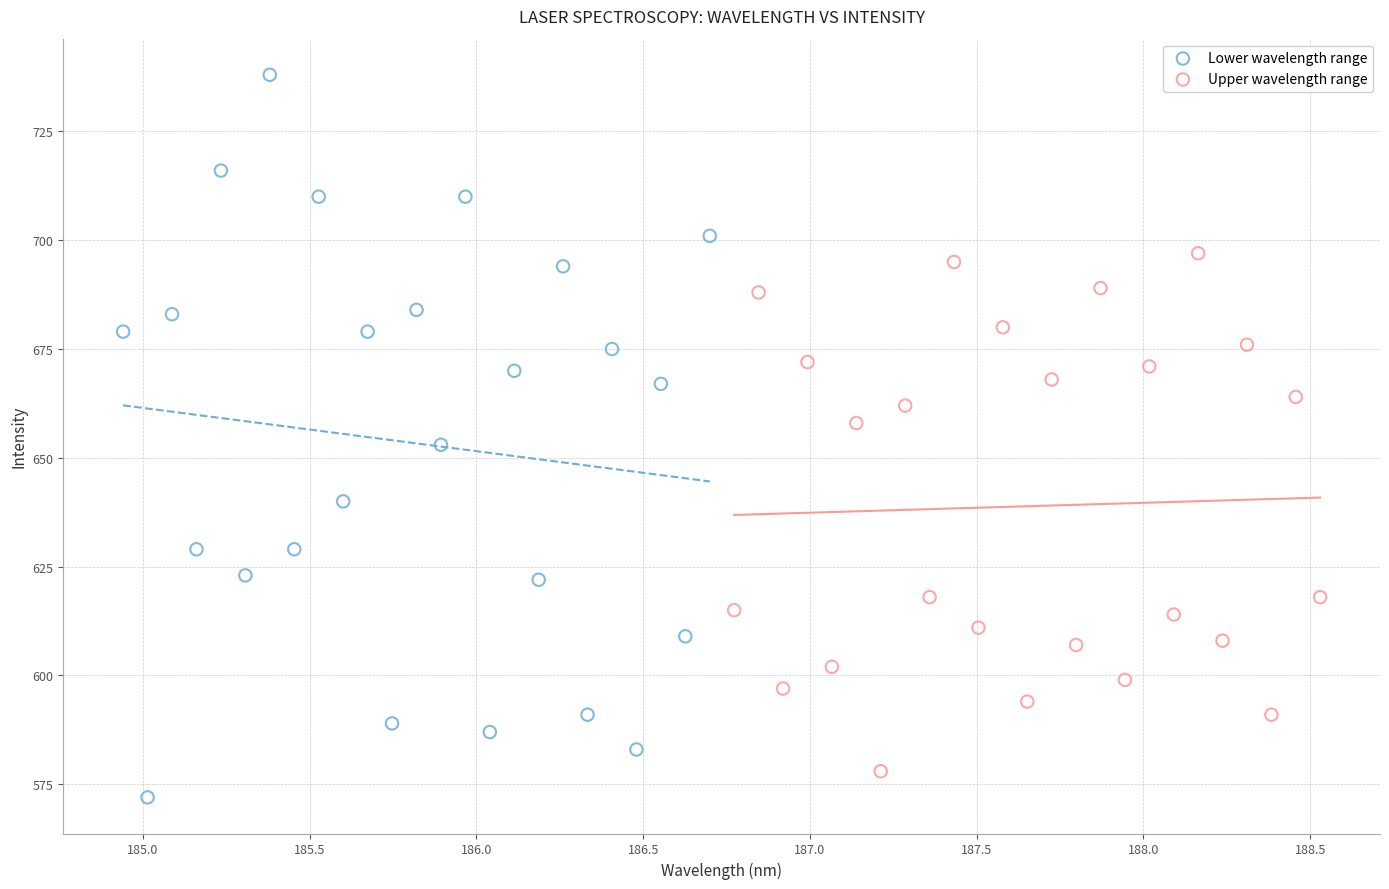

Which series reaches the minimum Y coordinate?

Lower wavelength range